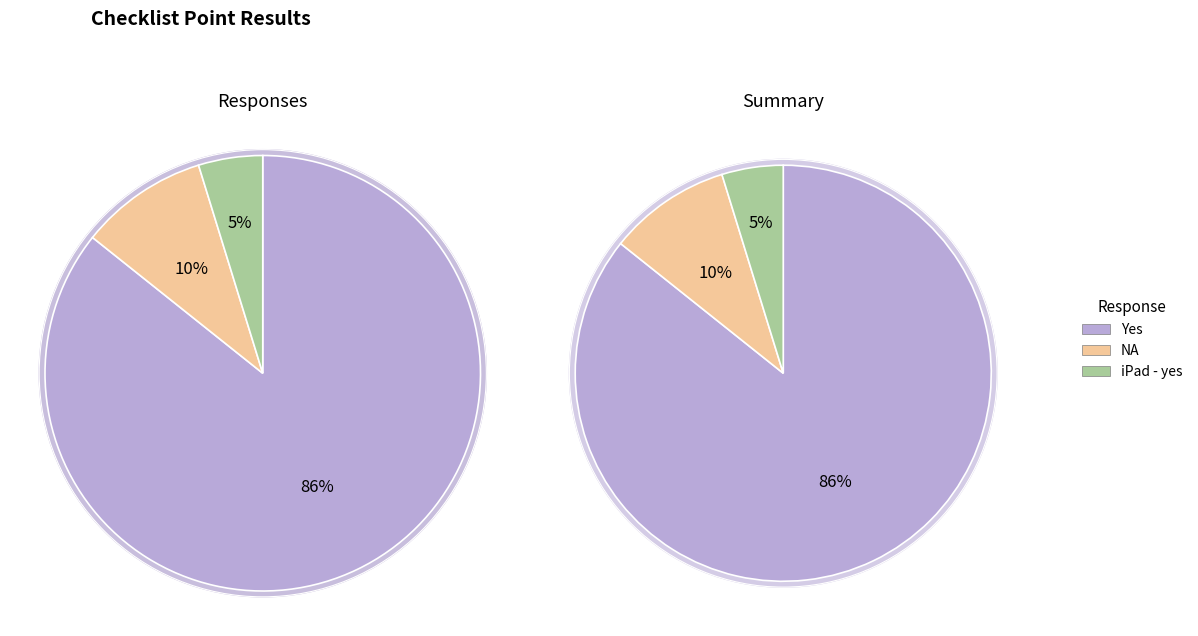

To the nearest percent, what is the combined percentage of Yes and iPad - yes?

90%